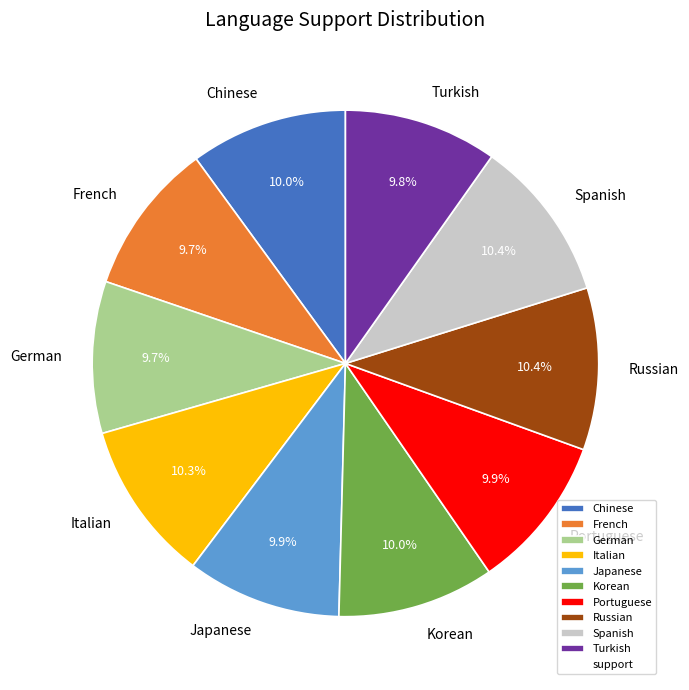

Combined, what portion of the pie is German and Japanese?

19.6%